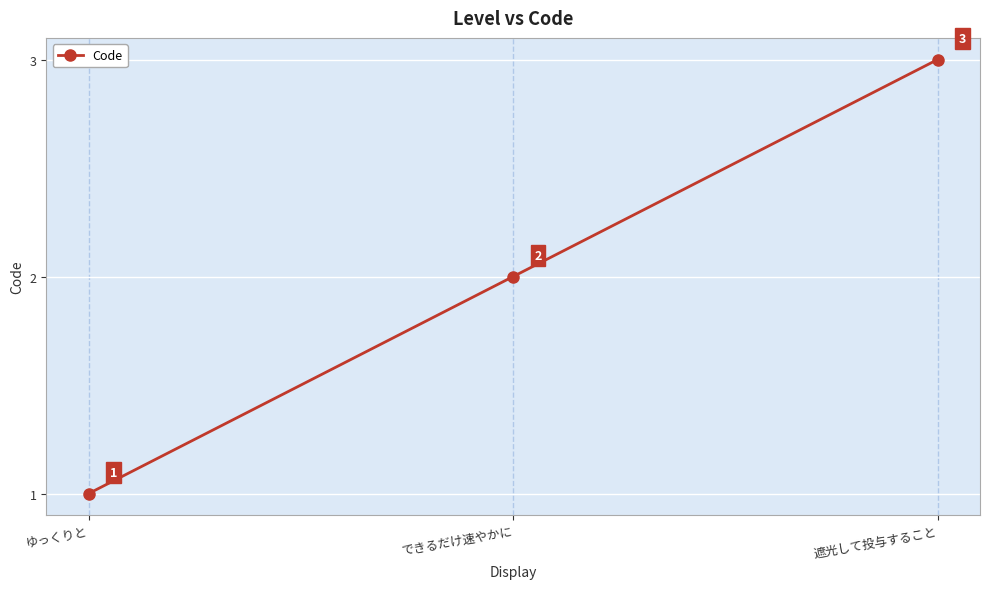

Is this an area chart (filled region under the line)?

No